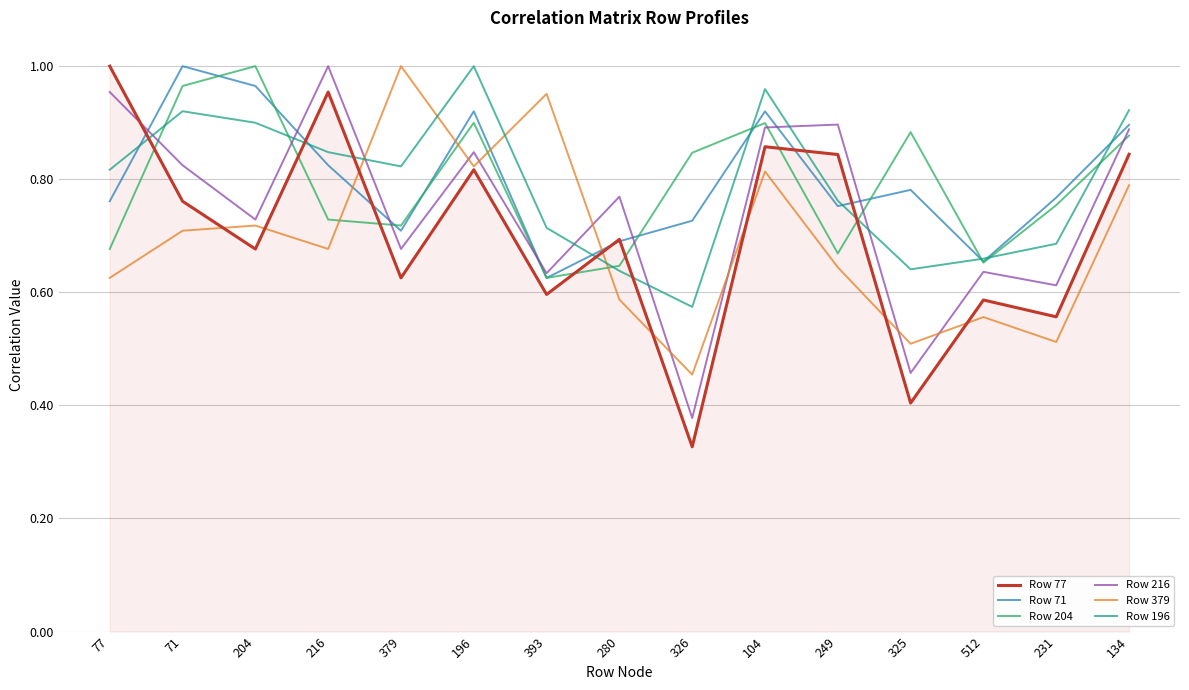

What position from the left is 326?

9